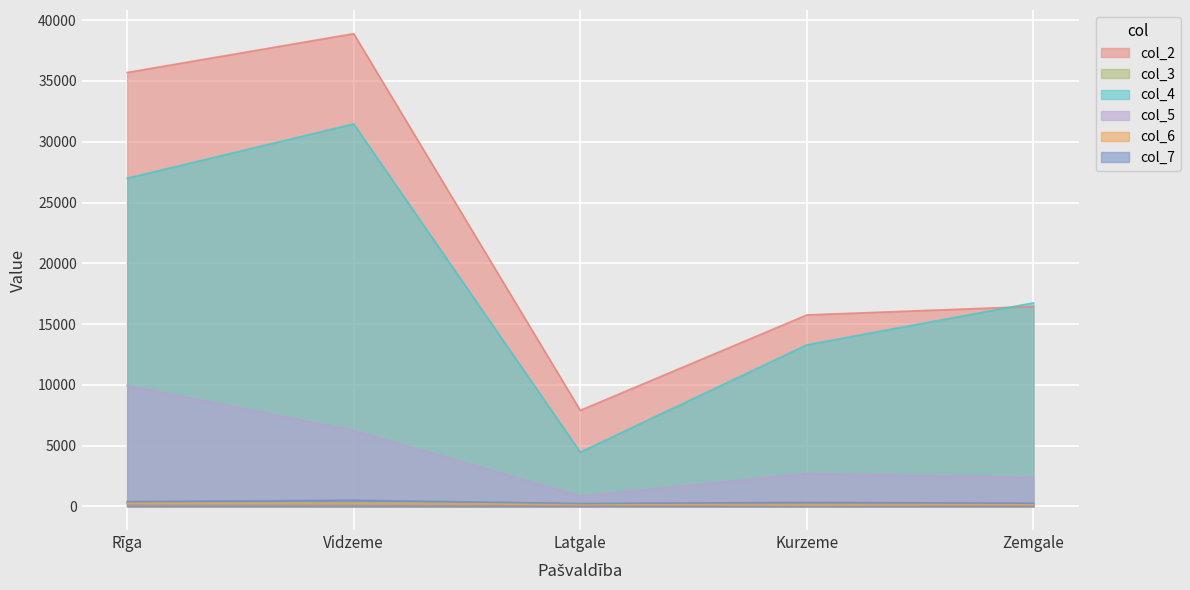

What is the difference between the maximum and minimum values in the col_4 series?

27001